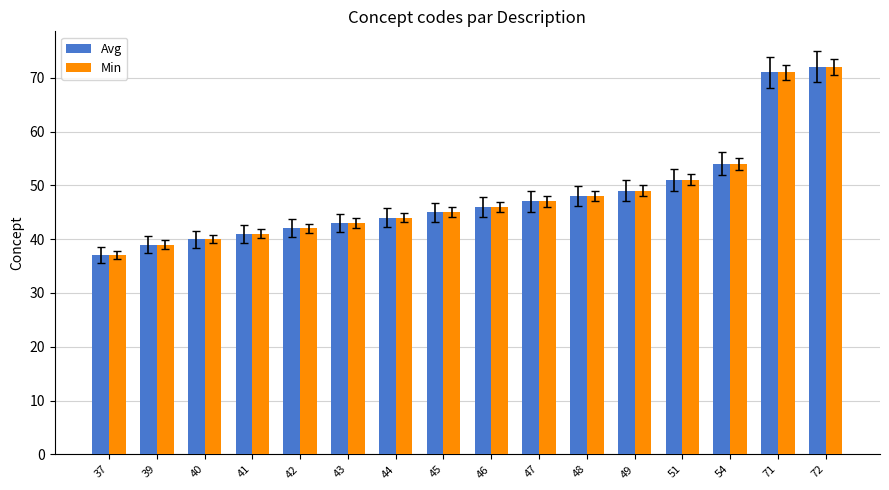

What is the average value of the Min series?

48